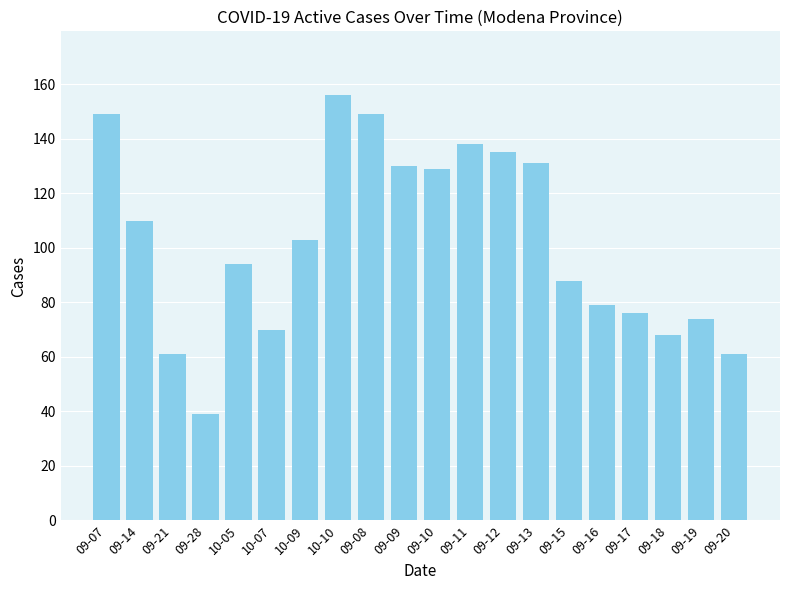

What is the smallest value displayed?

39